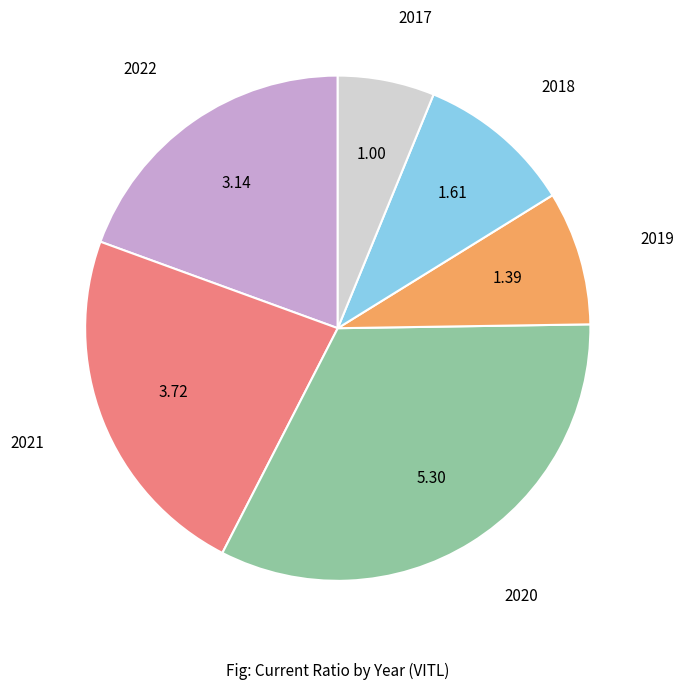

Is it true that 2017 is 20% of the pie?

False